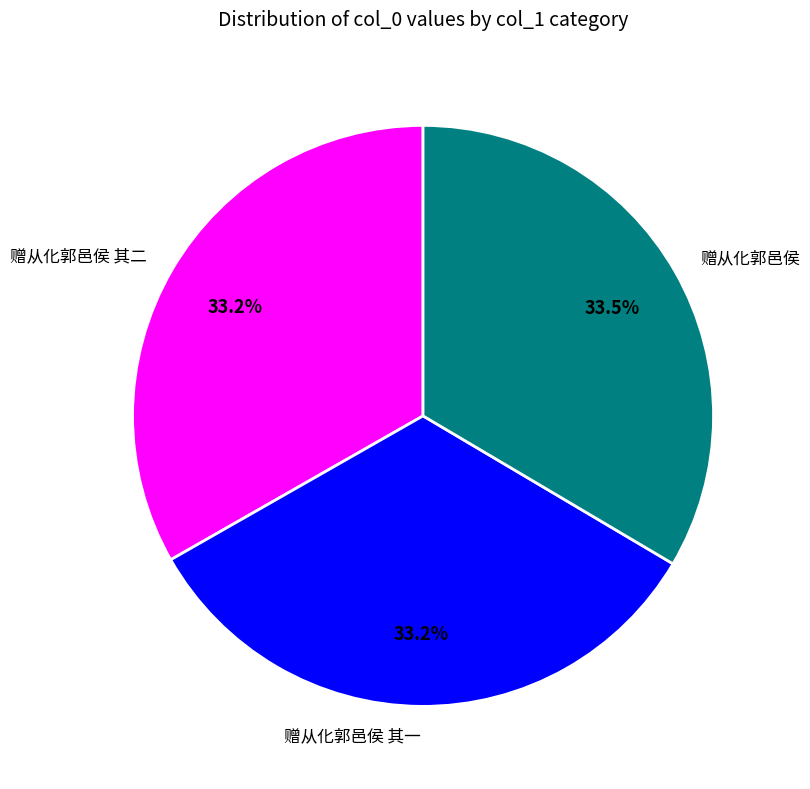

What is the ratio of the value at 赠从化郭邑侯 其二 to the value at 赠从化郭邑侯?

1.0